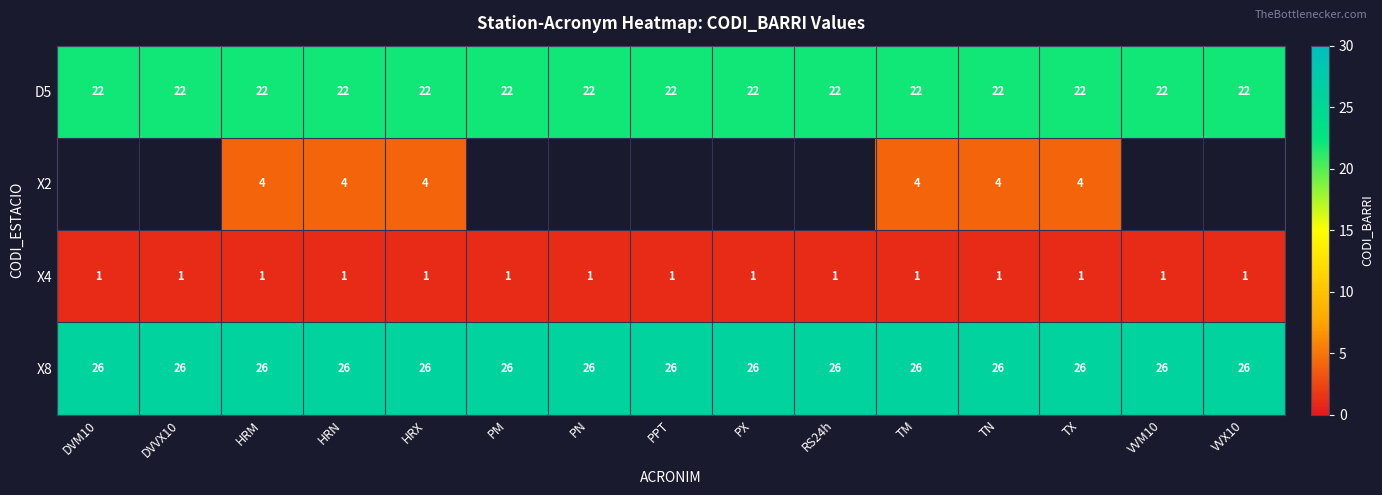

True or false: X4 has a value of 0 at TM.

False